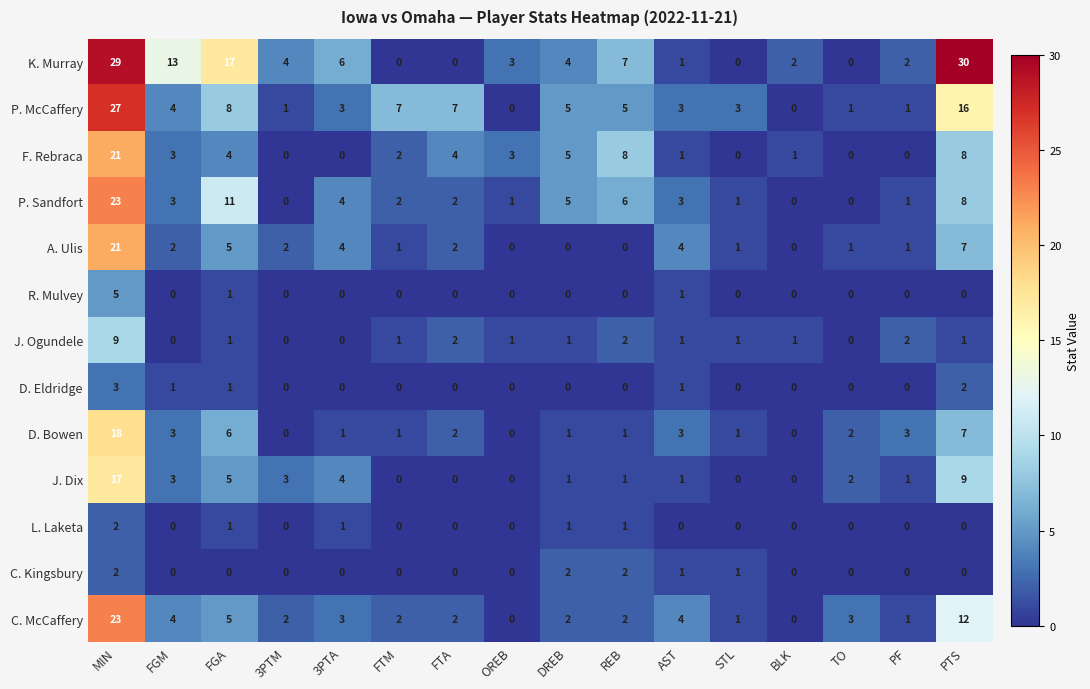

What is the maximum value for J. Ogundele?

9